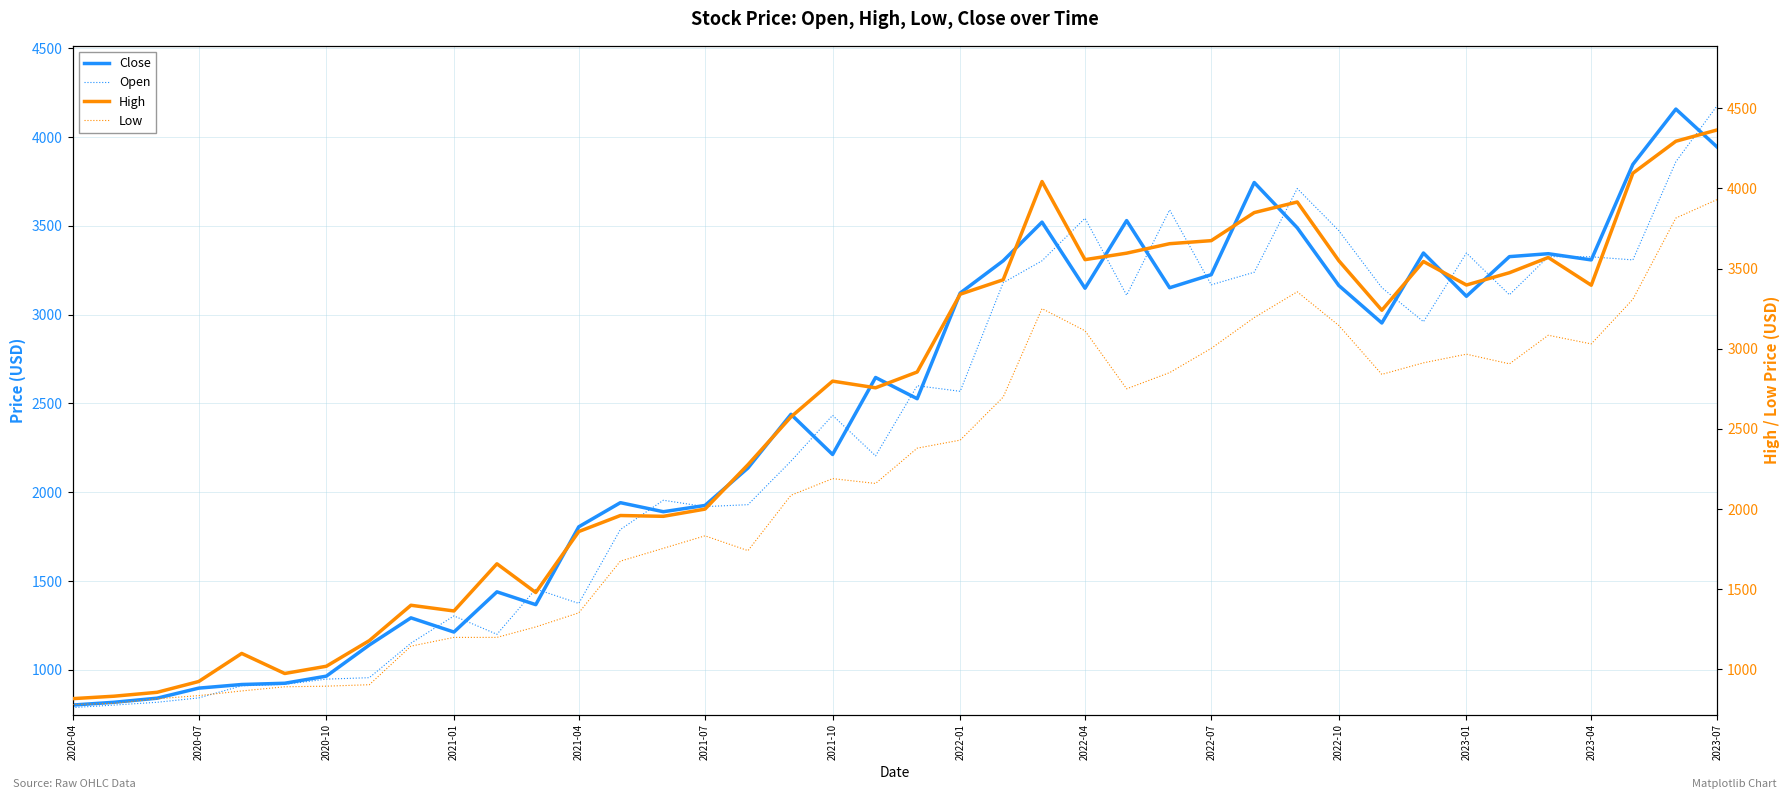

How many interior local valleys does the High series have?

9